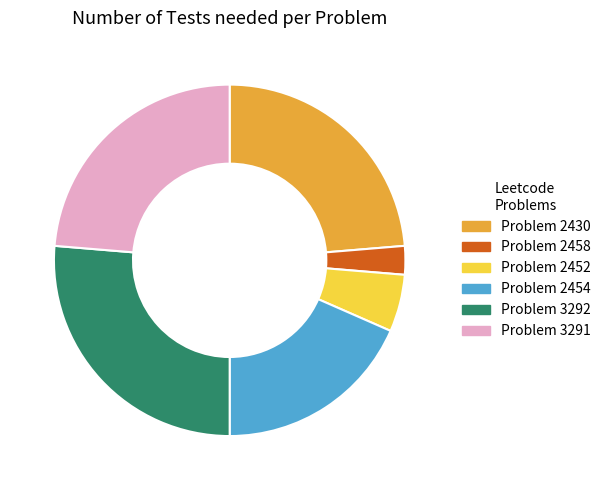

How many segments does this pie chart have?

6